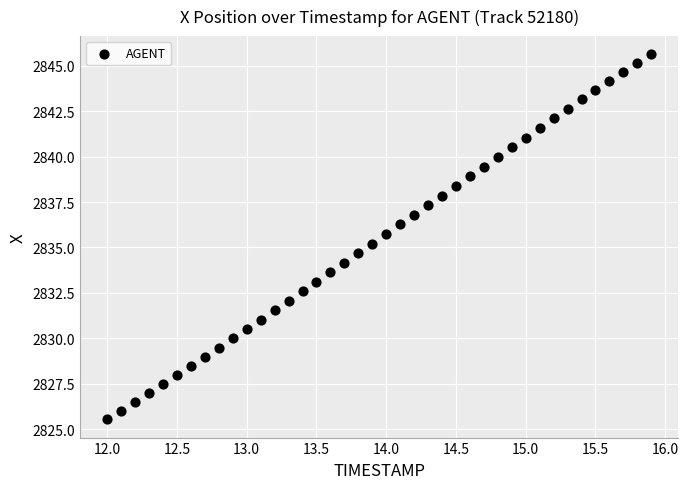

What is the range of Y values (max minus min)?

20.1